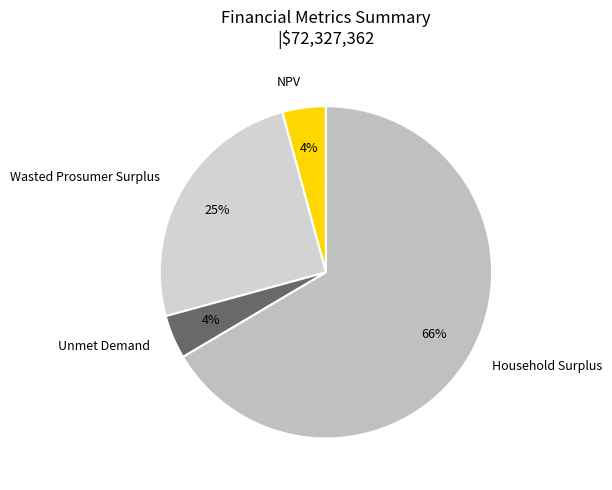

Which slice is the largest?

Household Surplus